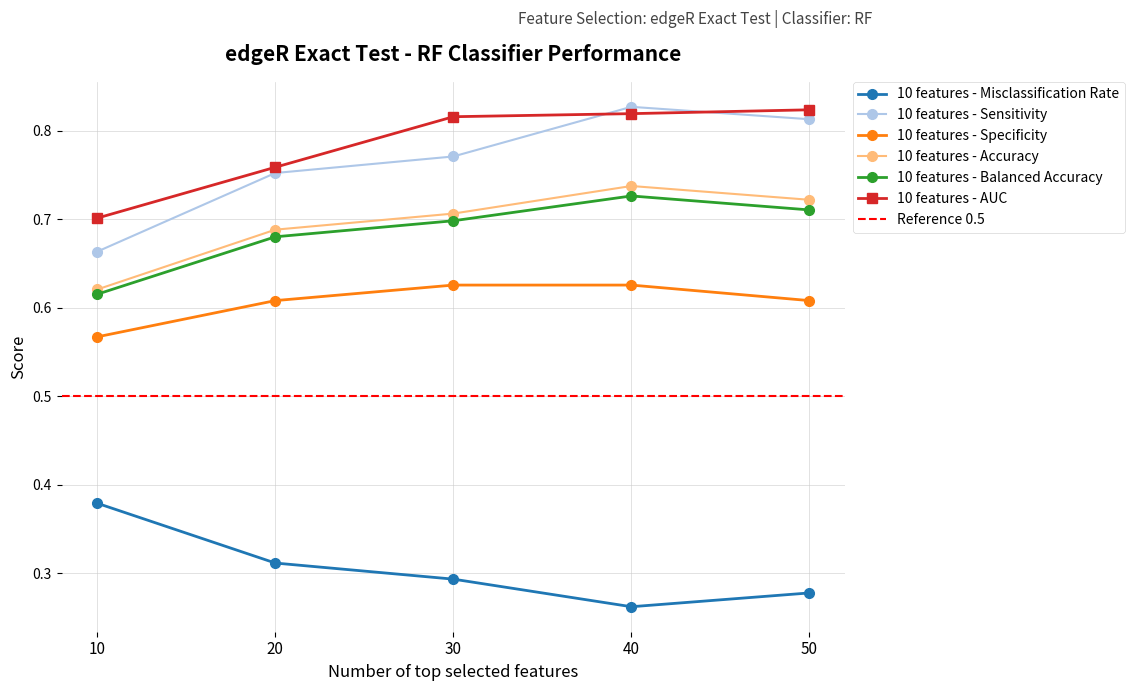

What is the difference between the highest and lowest values at 30?

0.5